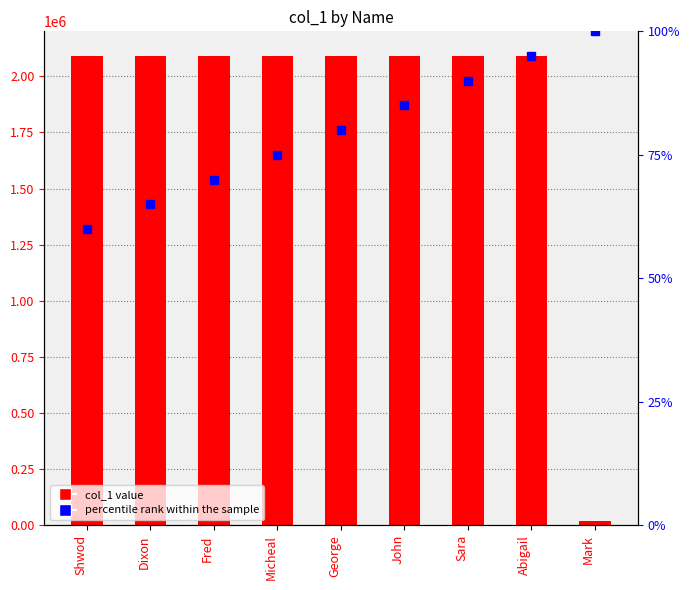

At which label does col_1 reach its peak?

Abigail